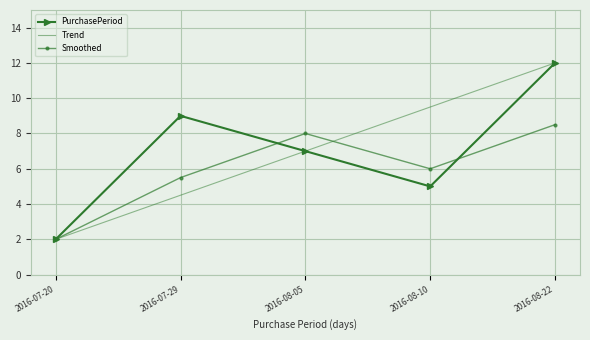

How many categories are shown in the chart?

5